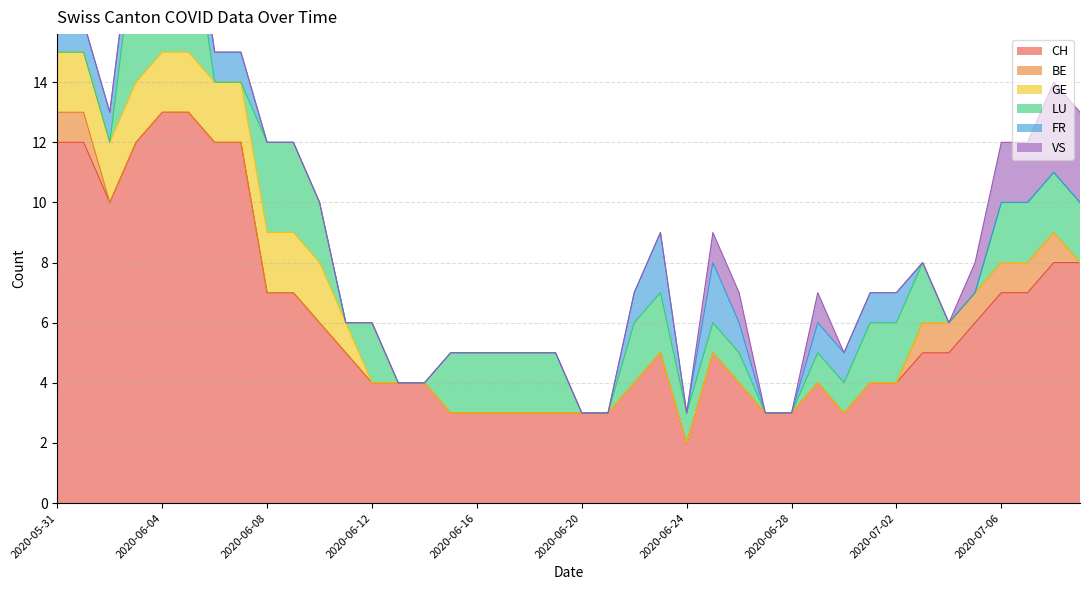

What is the maximum value for CH?

13